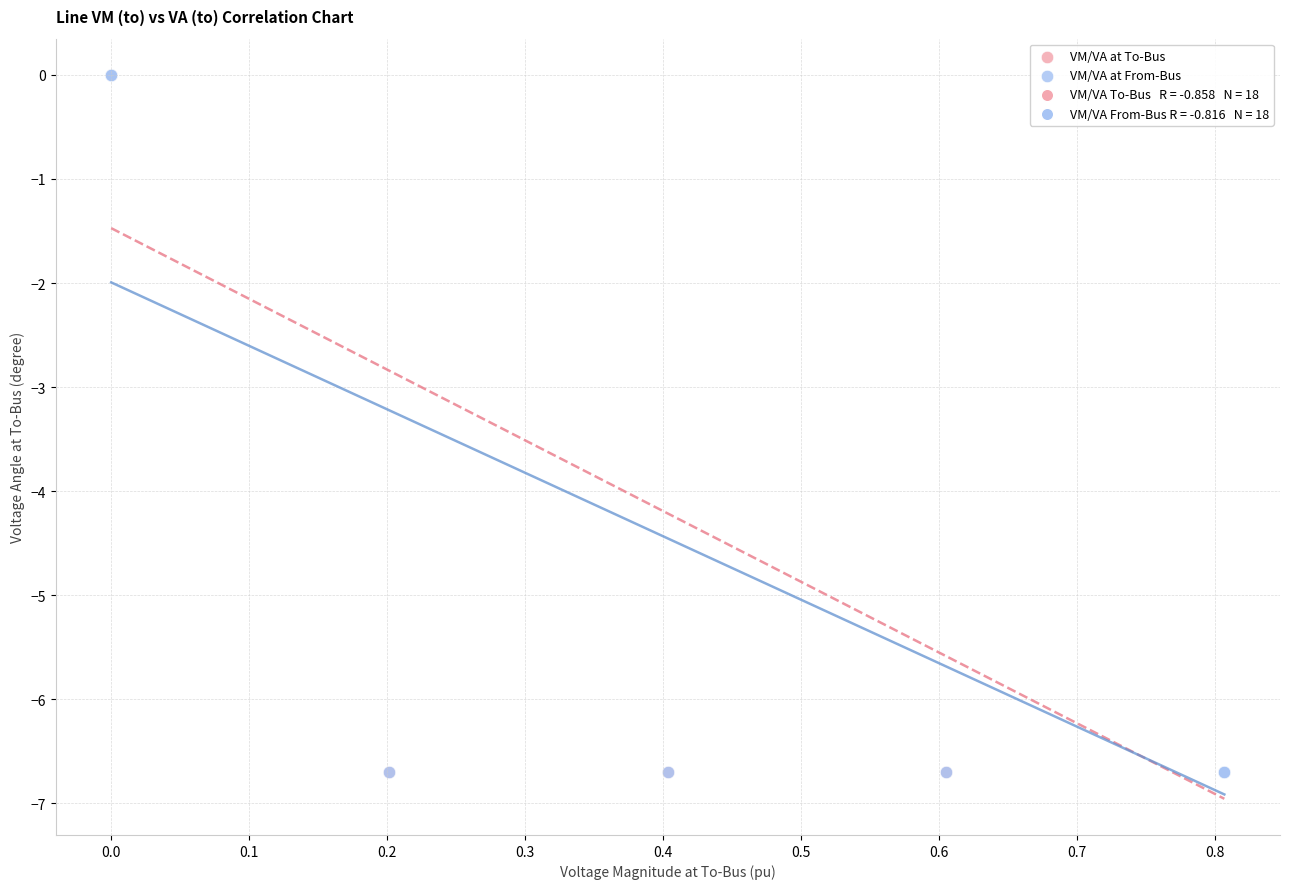

Which series has the largest Y range (max minus min)?

VM/VA at From-Bus